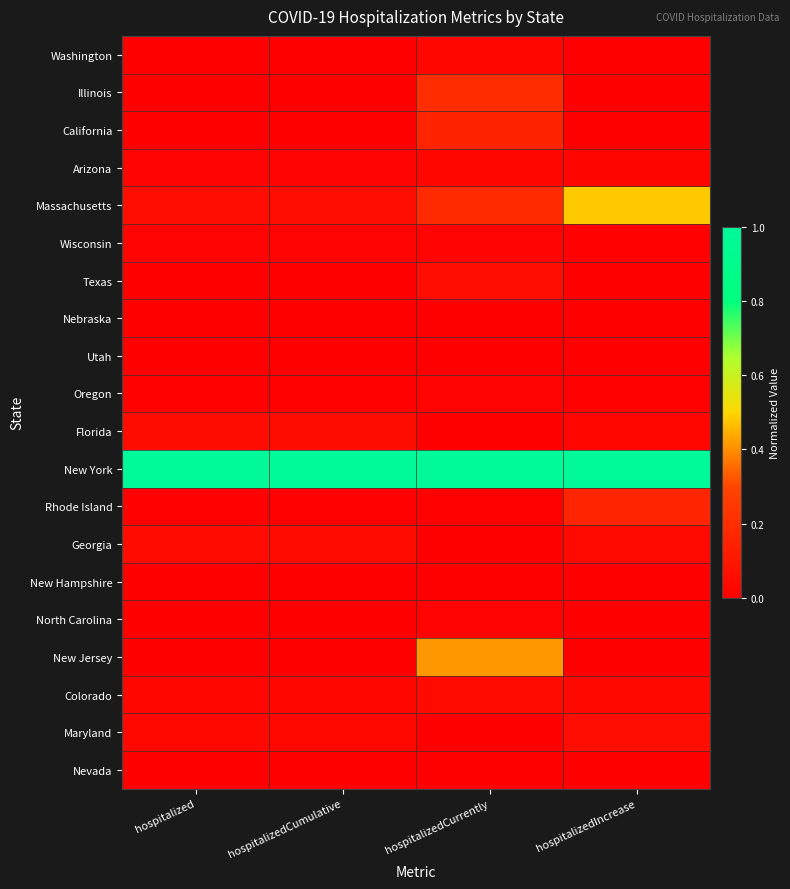

Which series has the largest total across all categories?

New York